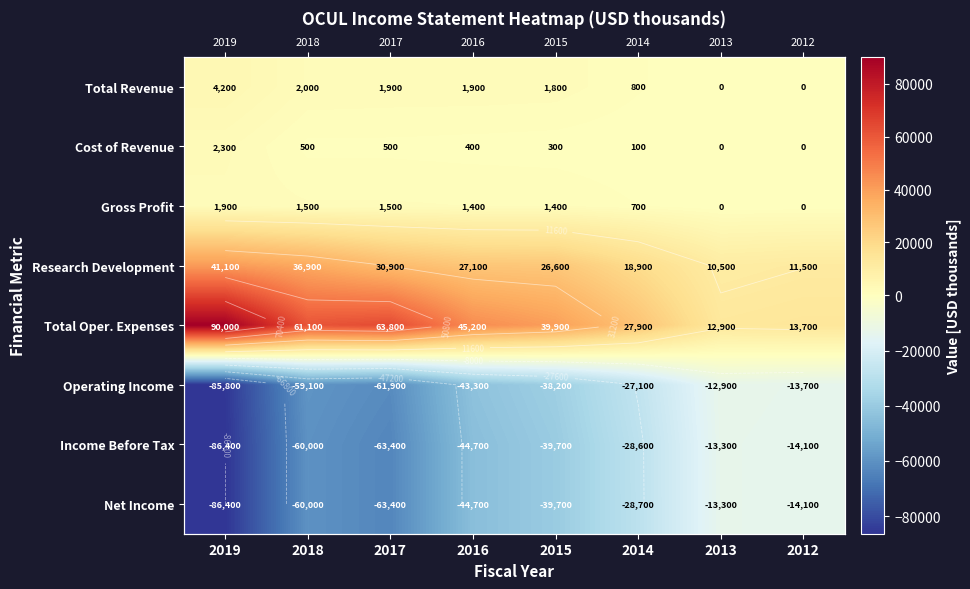

Where is Total Revenue nearest to the value 2100?

2018